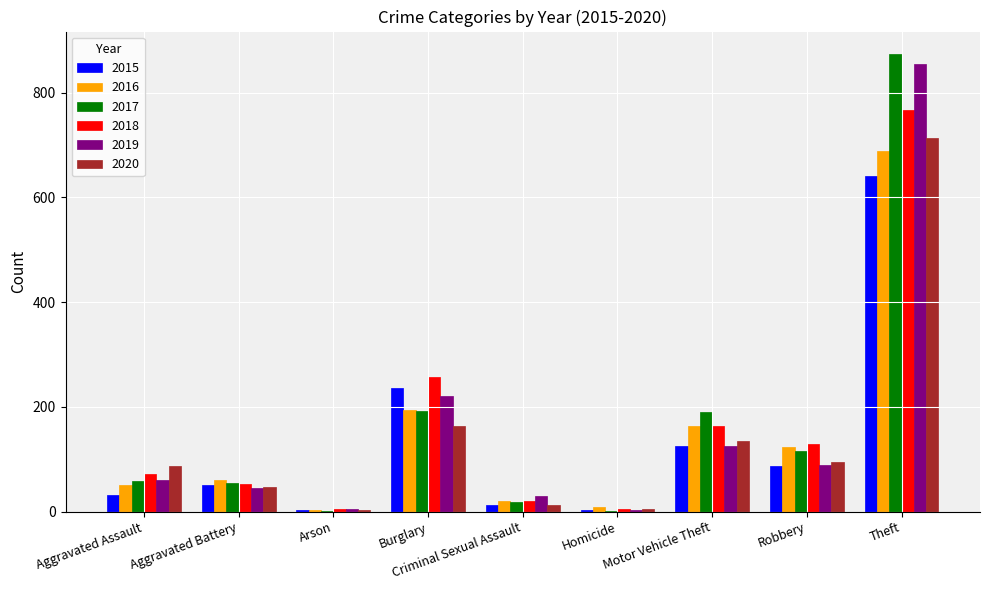

Between Robbery and Theft, which series saw the biggest shift?

2019